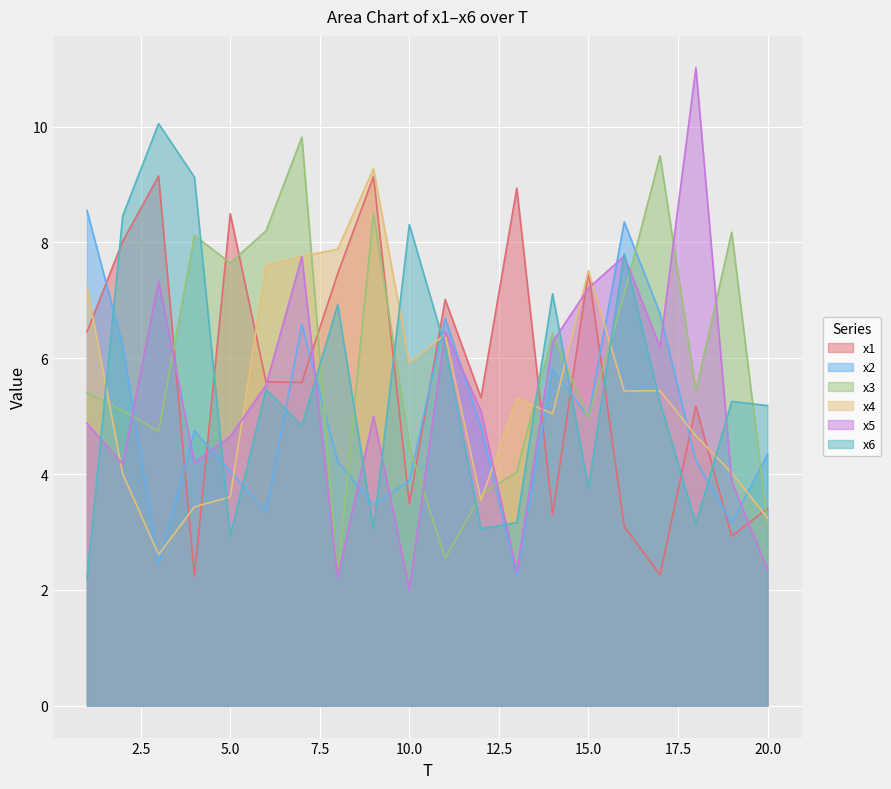

At 10.0, list the series in order from largest to smallest.

x6, x4, x3, x2, x1, x5